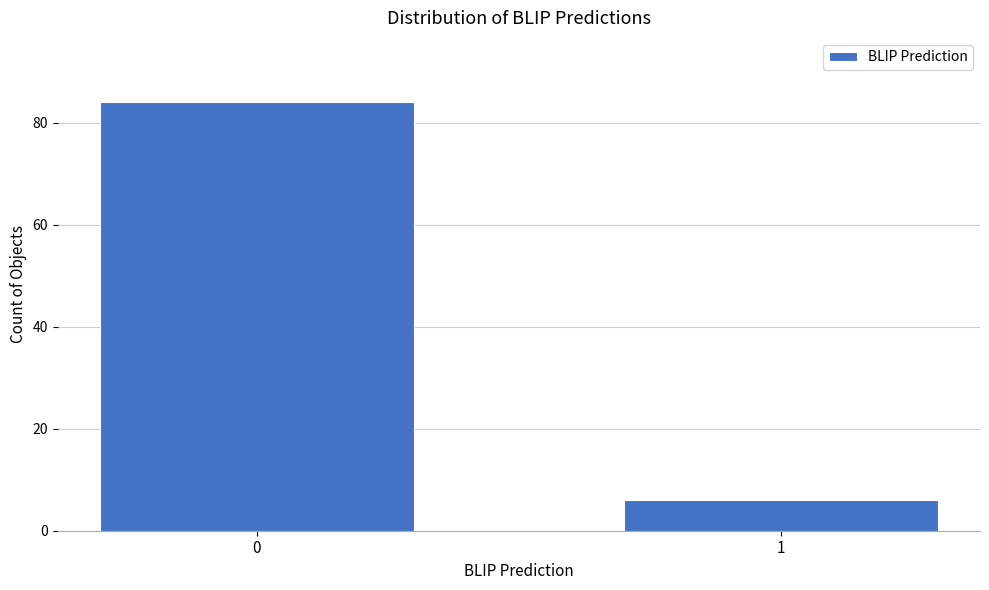

Reading left to right, what are all the values shown in this chart?

0=84	1=6